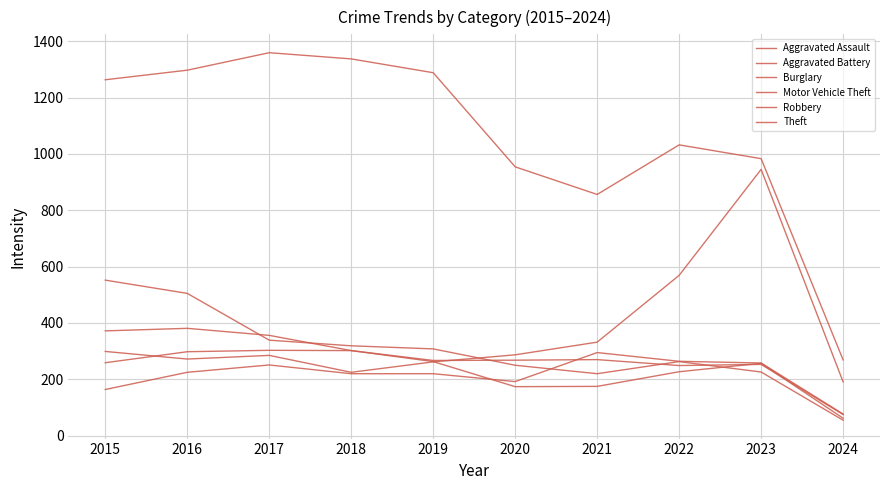

Which series has the largest total across all categories?

Theft